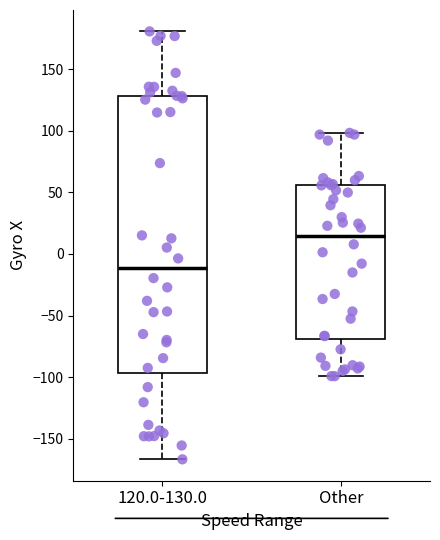

Reading left to right, transcribe this box plot: for each box, give where its median line is, the range the box spans, and where its two whiskers end, as read against the y-axis. The values are not printed on the chart, so give them approximately, as read against the axis.

120.0-130.0: median -10, box -95 to 130, whiskers -165 to 180
Other: median 15, box -70 to 55, whiskers -100 to 100